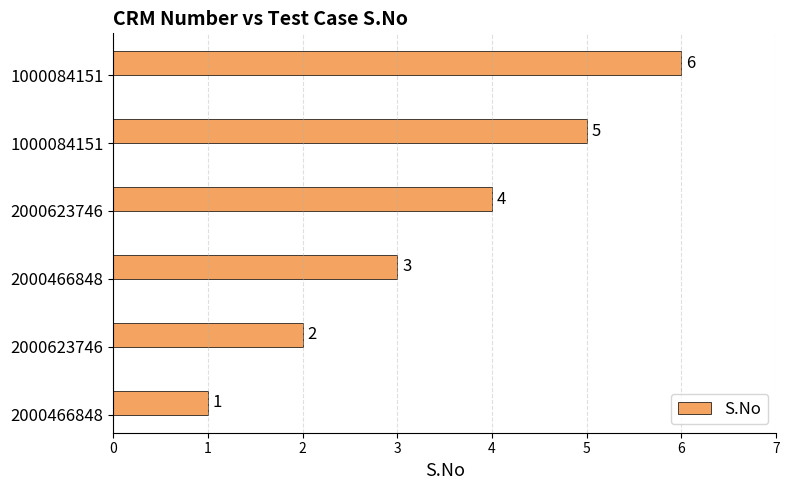

What is the average value?

4